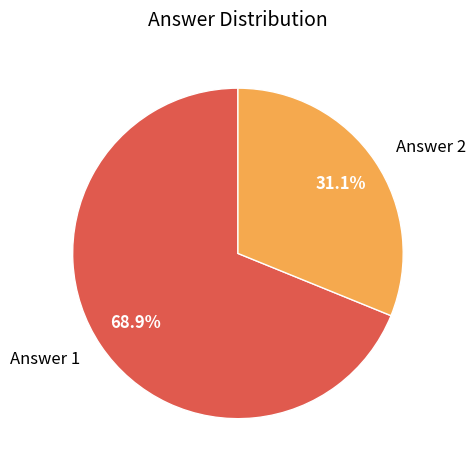

To the nearest percent, what portion does Answer 2 represent?

31%